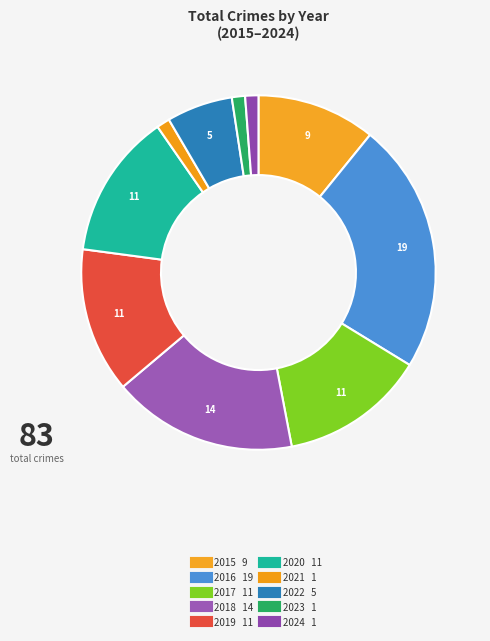

How many segments does this pie chart have?

10